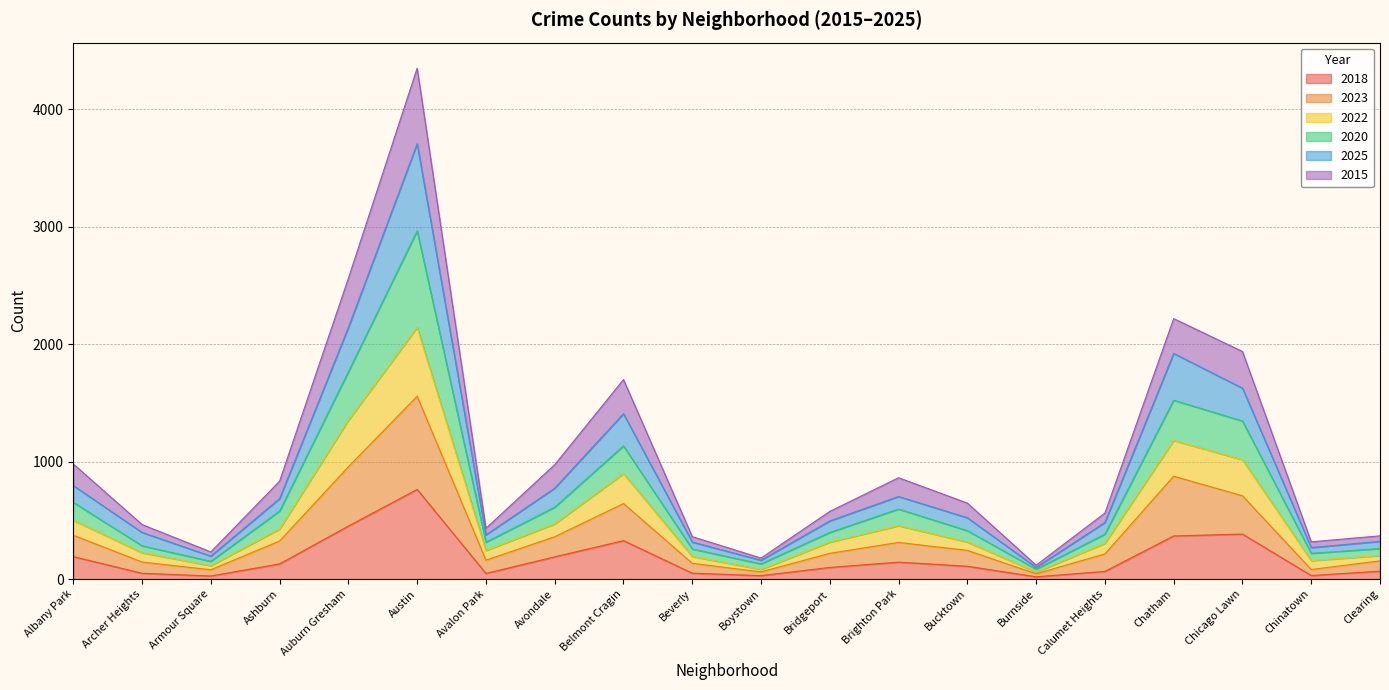

In 2018, how many points are higher than both neighbors (excluding endpoints)?

4